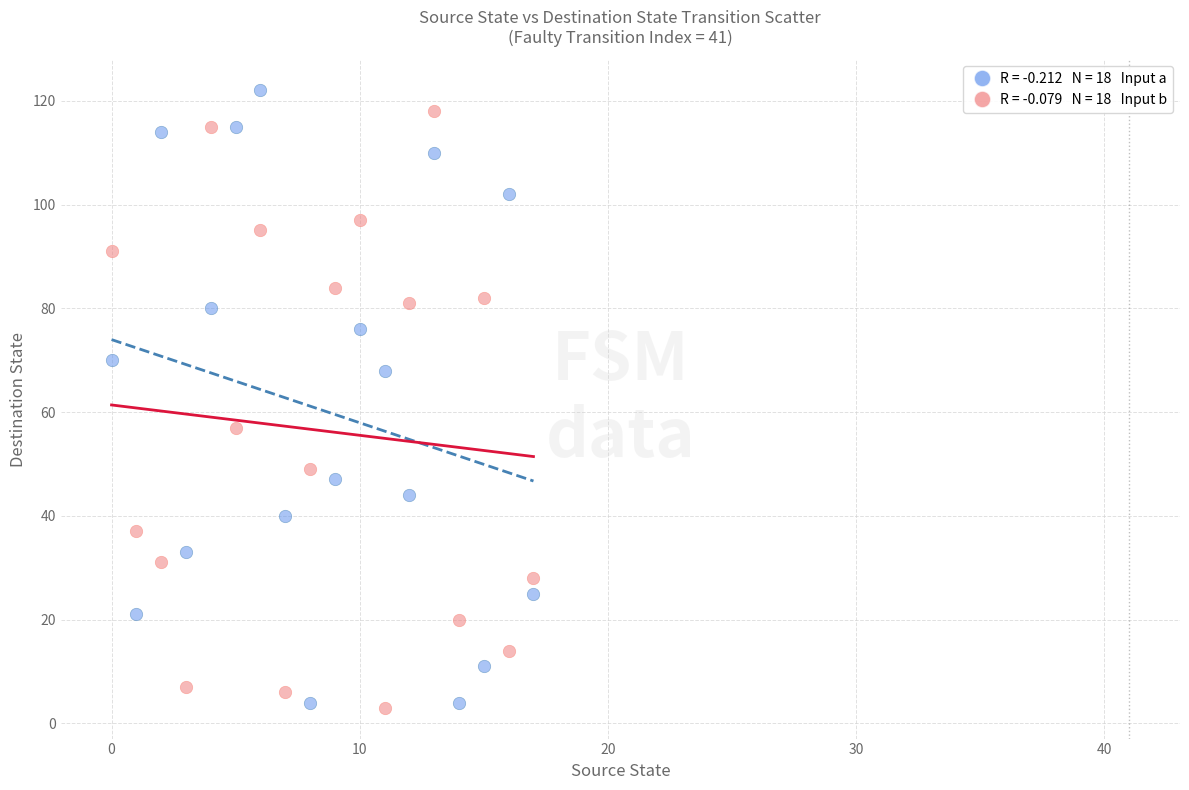

Across all data points, what is the range of Y values (max minus min)?

119